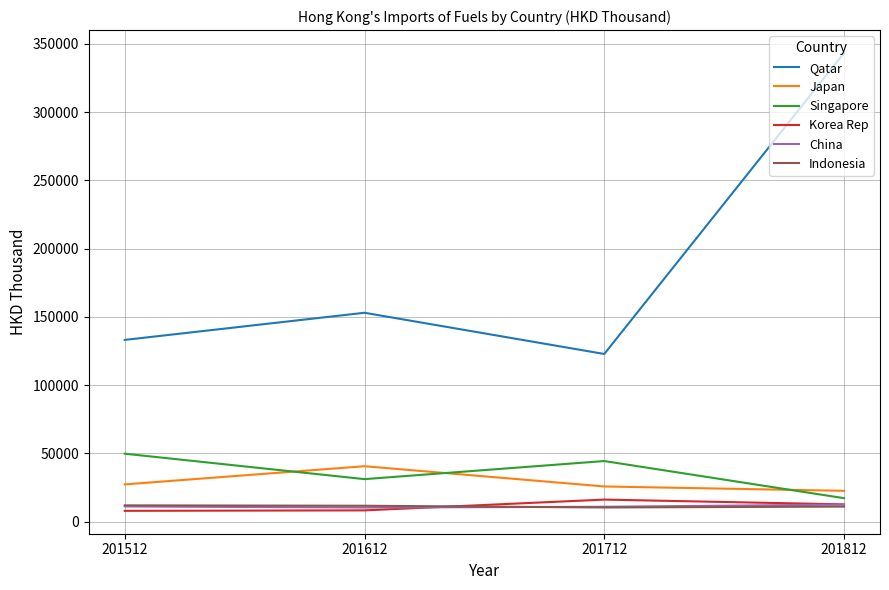

What value does the Indonesia series have at 201512?

12005.8